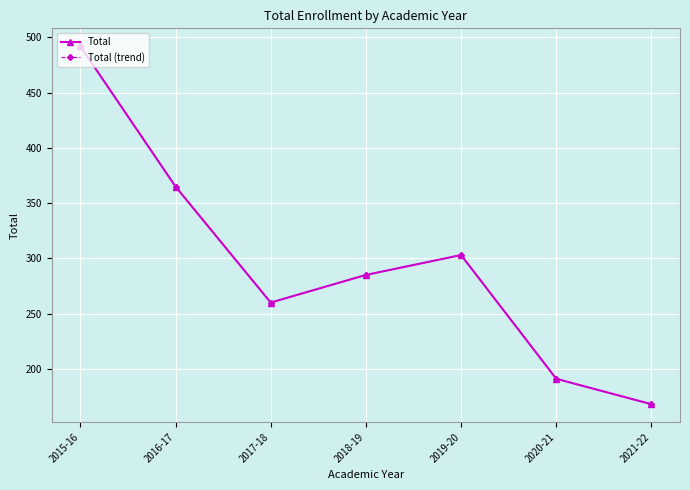

Between 2018-19 and 2019-20, which series saw the biggest shift?

Total